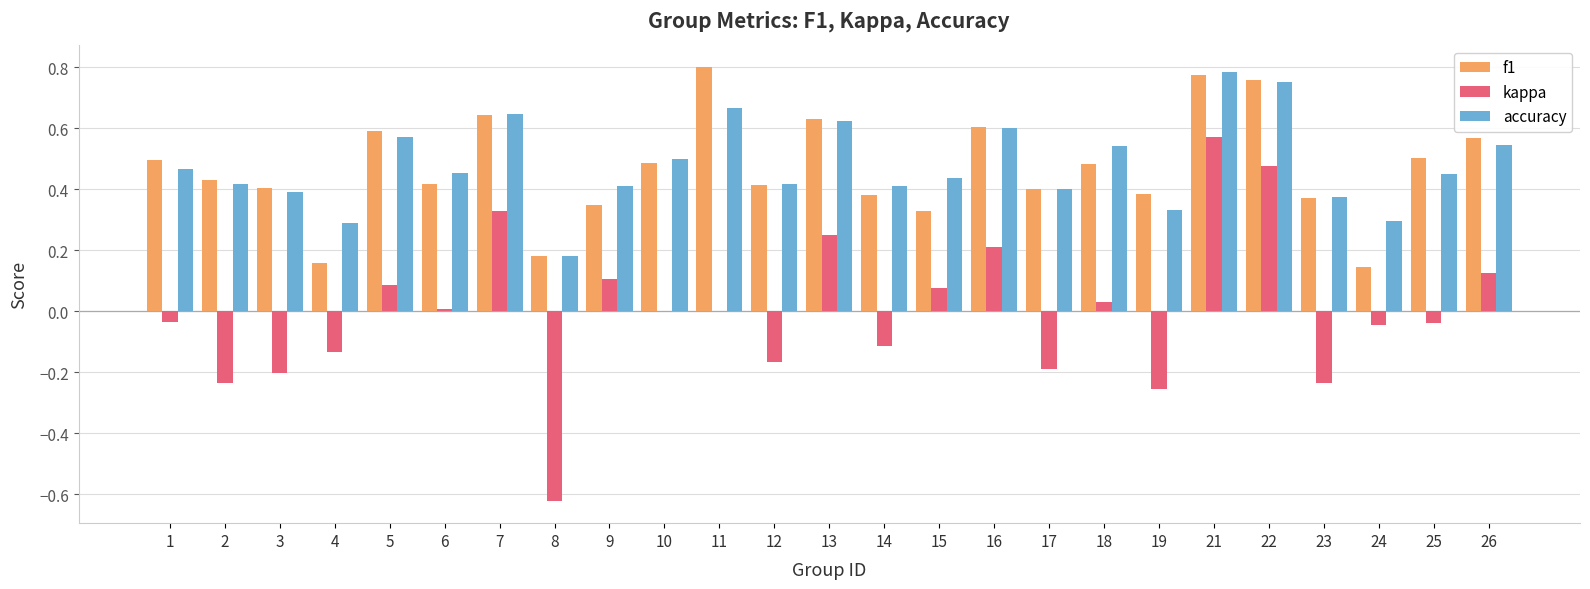

Is the value of kappa at 19 greater than the value of f1 at 3?

No